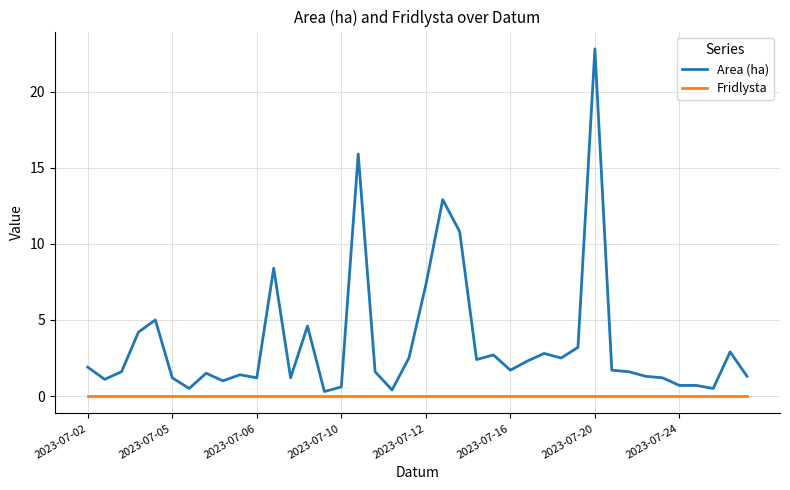

Which series has the largest range (max minus min)?

Area (ha)